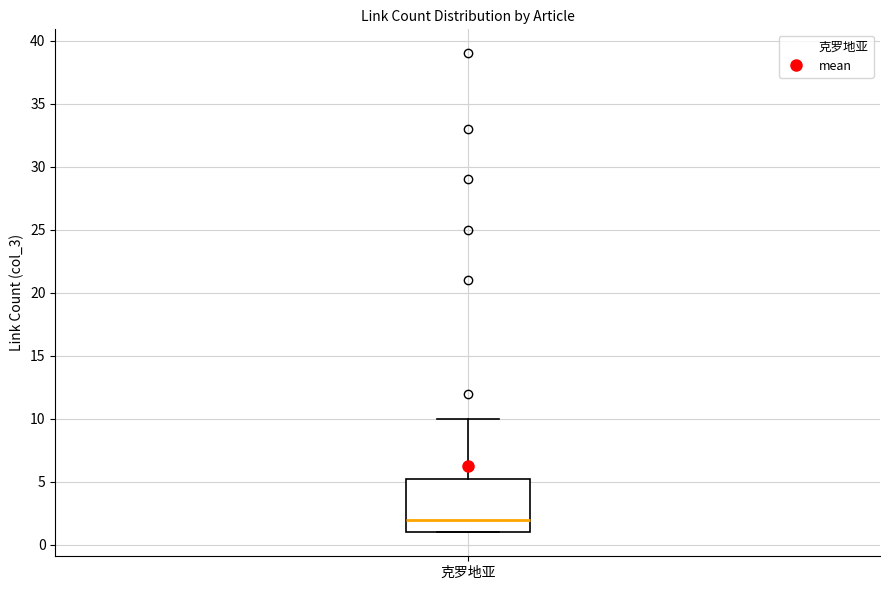

Where is the upper edge of the box for 克罗地亚 on the y-axis? The values are not printed on the chart, so give them approximately, as read against the axis.

5.5